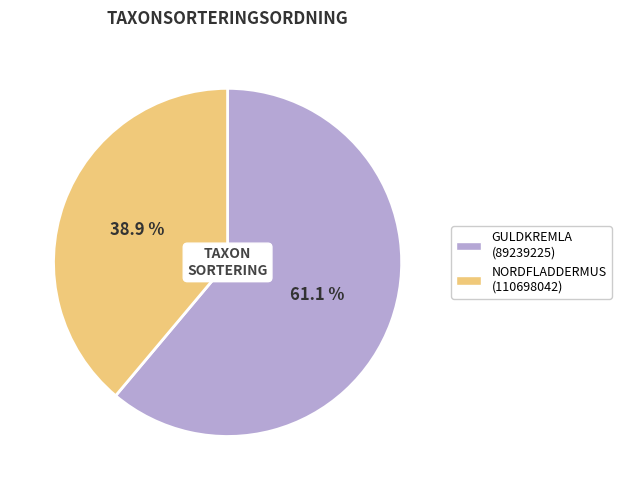

Does any single category account for the majority?

Yes